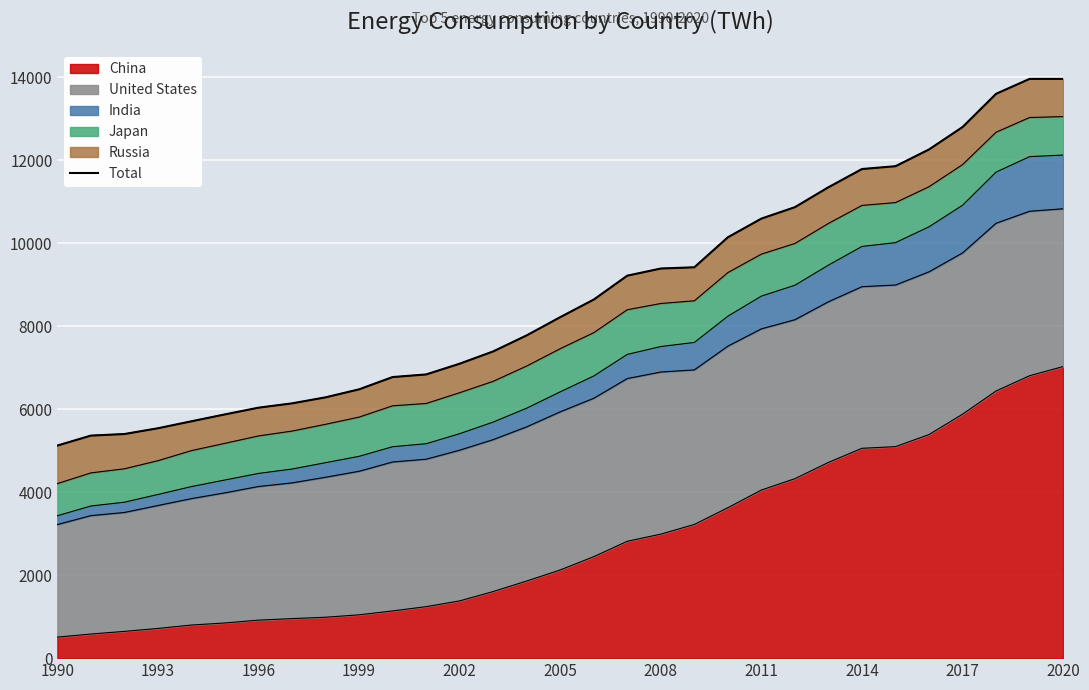

What is the difference between the maximum and minimum values?

8838